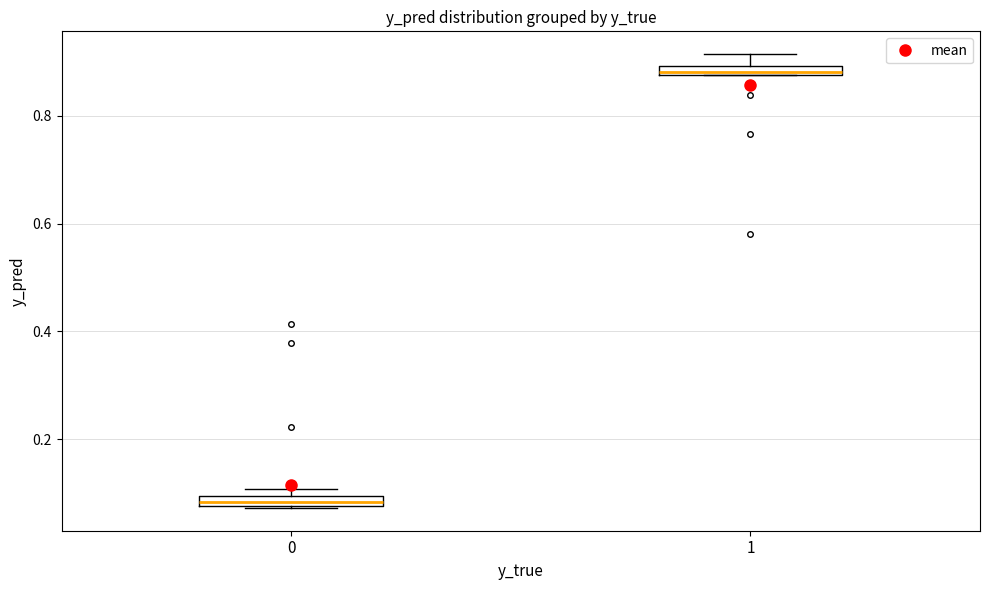

Where is the upper edge of the box at x = 0 on the y-axis? The values are not printed on the chart, so give them approximately, as read against the axis.

0.10